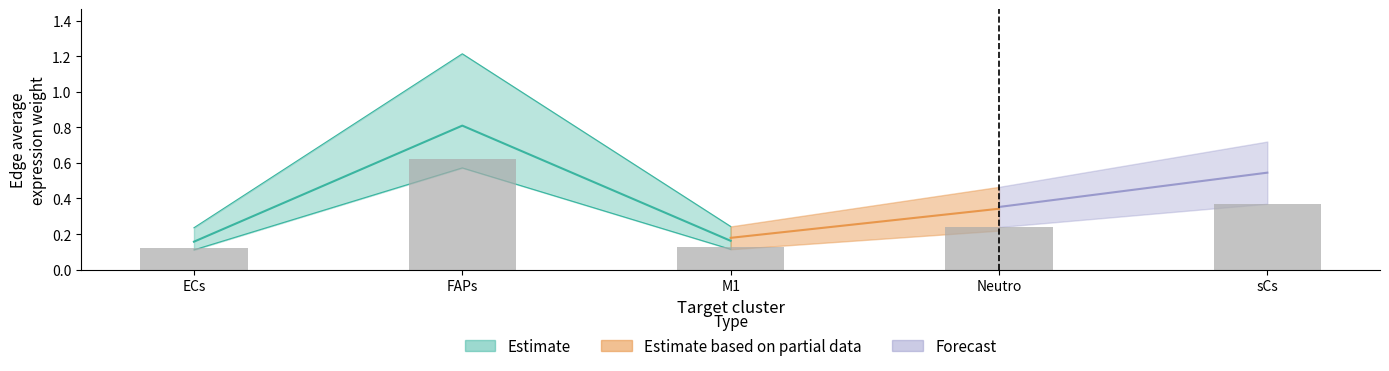

What is the value of the Edge average expression weight (ECs) bar at the 4th from the left?

0.2